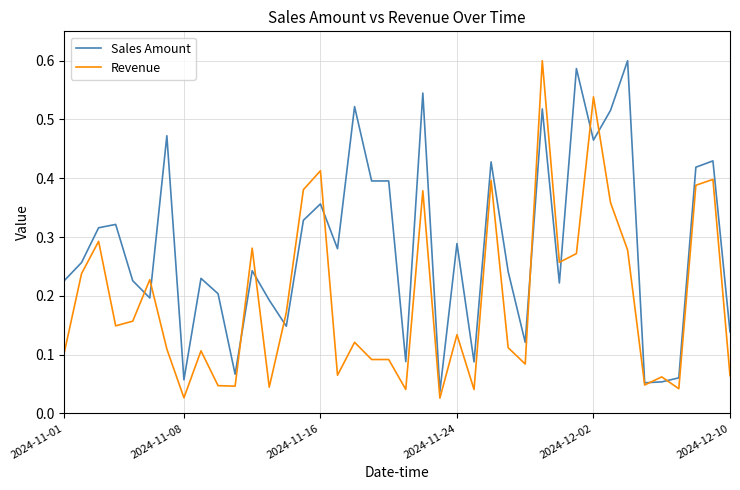

True or false: Sales Amount and Revenue intersect in this chart.

True